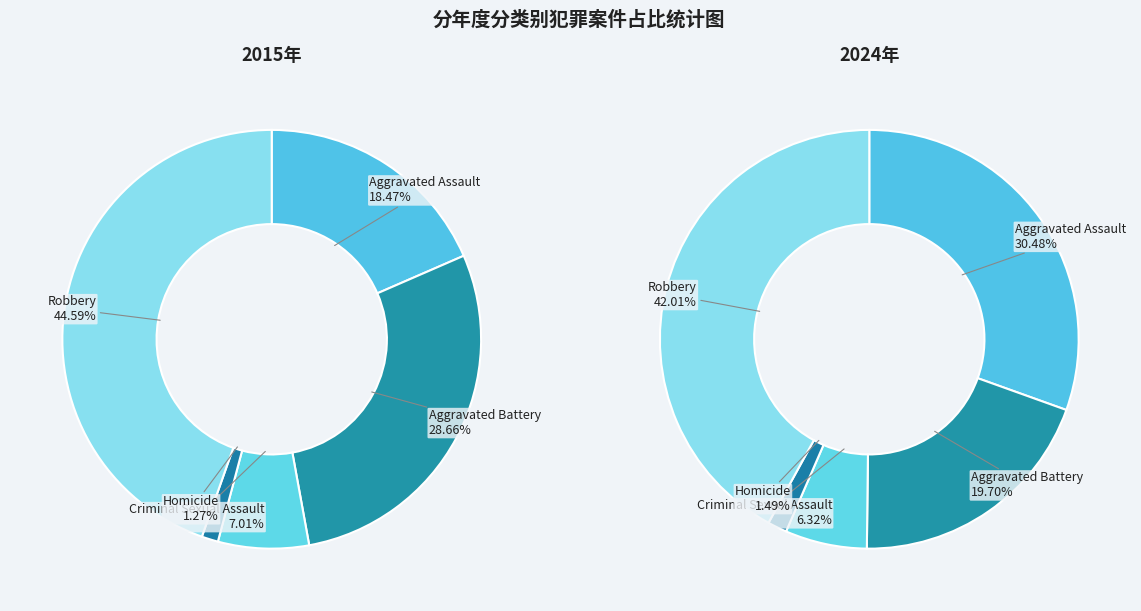

Between Aggravated Assault and Aggravated Battery, which is larger?

Aggravated Battery